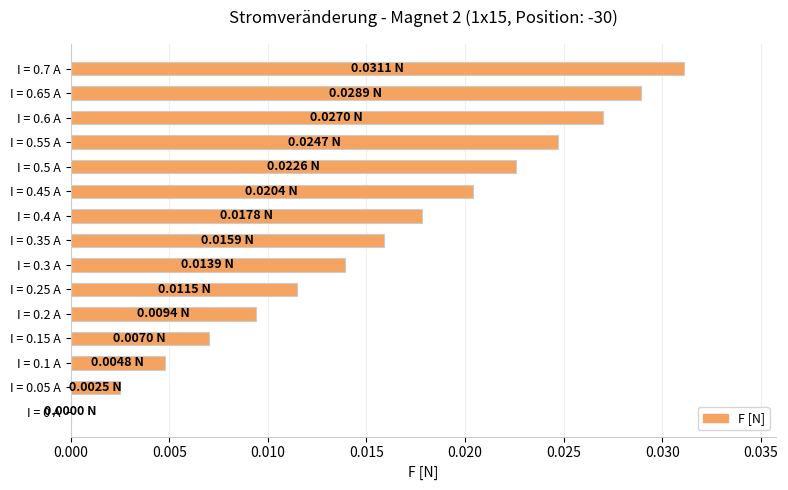

Between I = 0.05 A and I = 0.2 A, which is larger?

I = 0.2 A